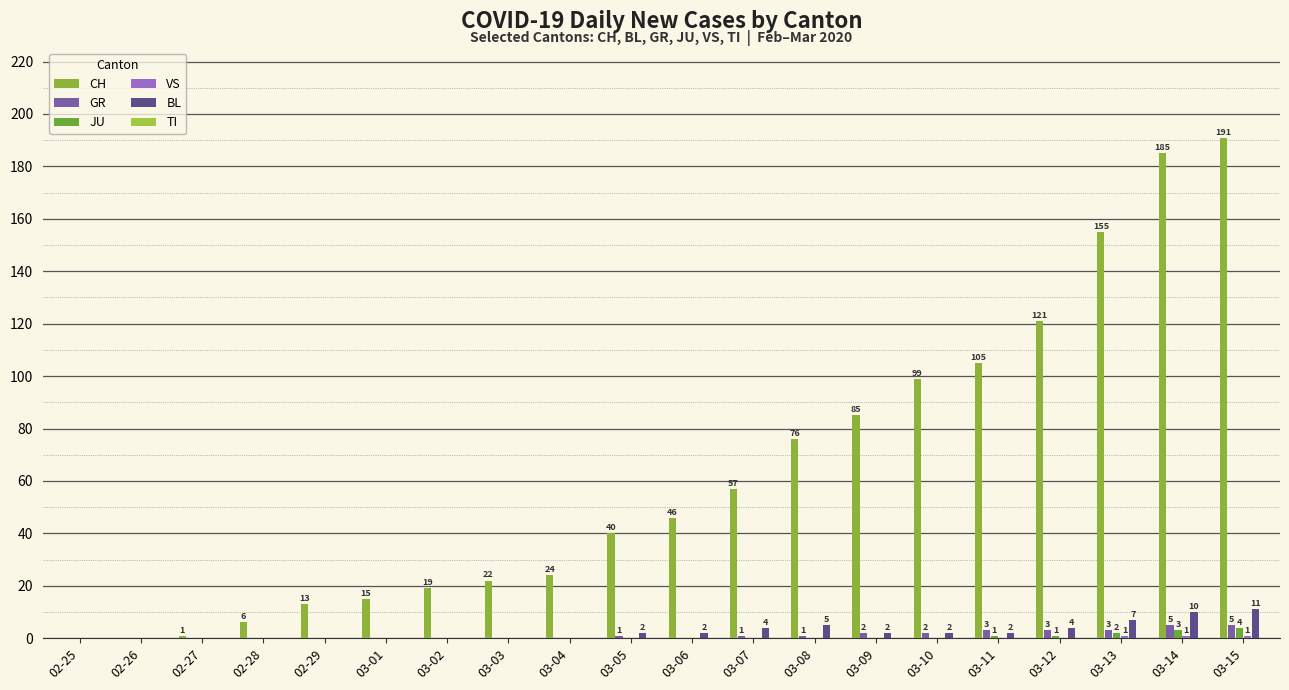

How many groups of bars are there?

20